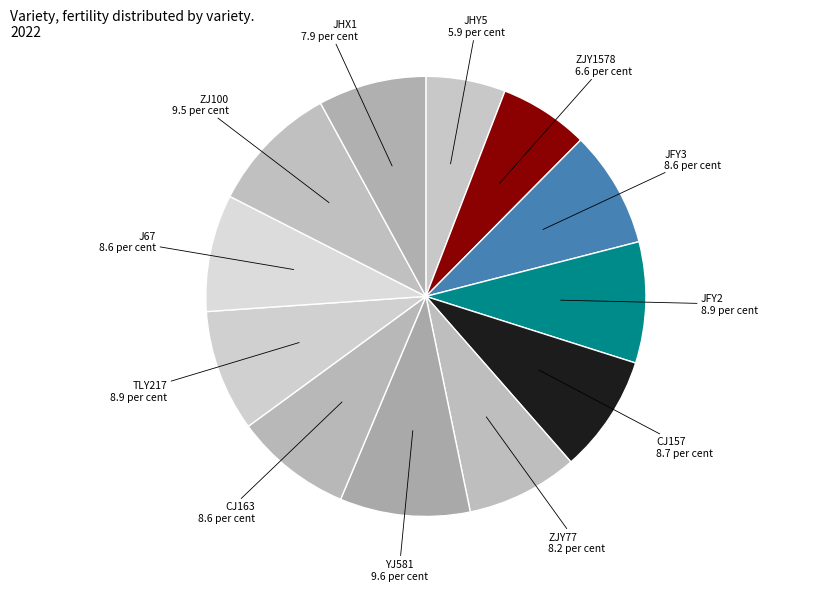

What is the largest slice in the pie chart?

YJ581